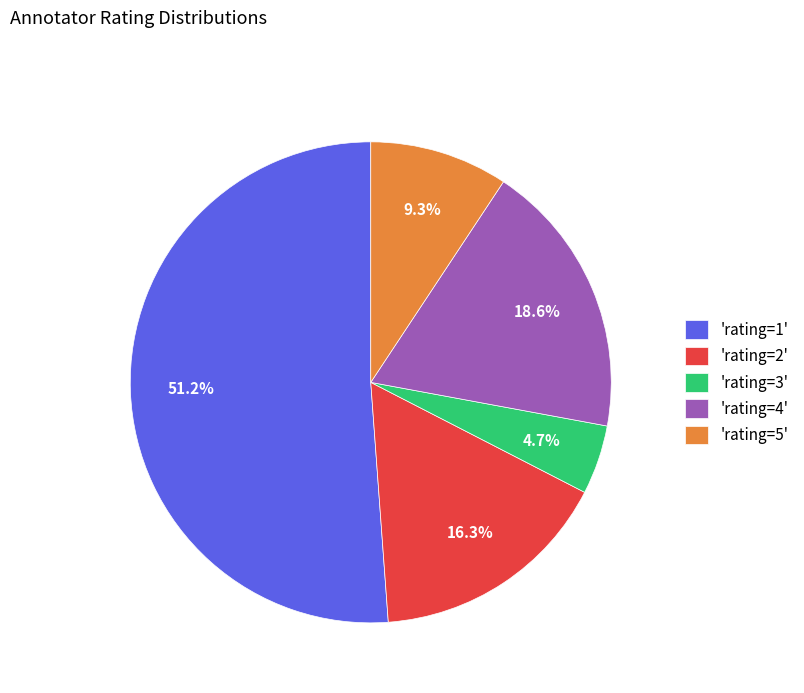

Is the sum of 'rating=3' and 'rating=2' greater than half?

No